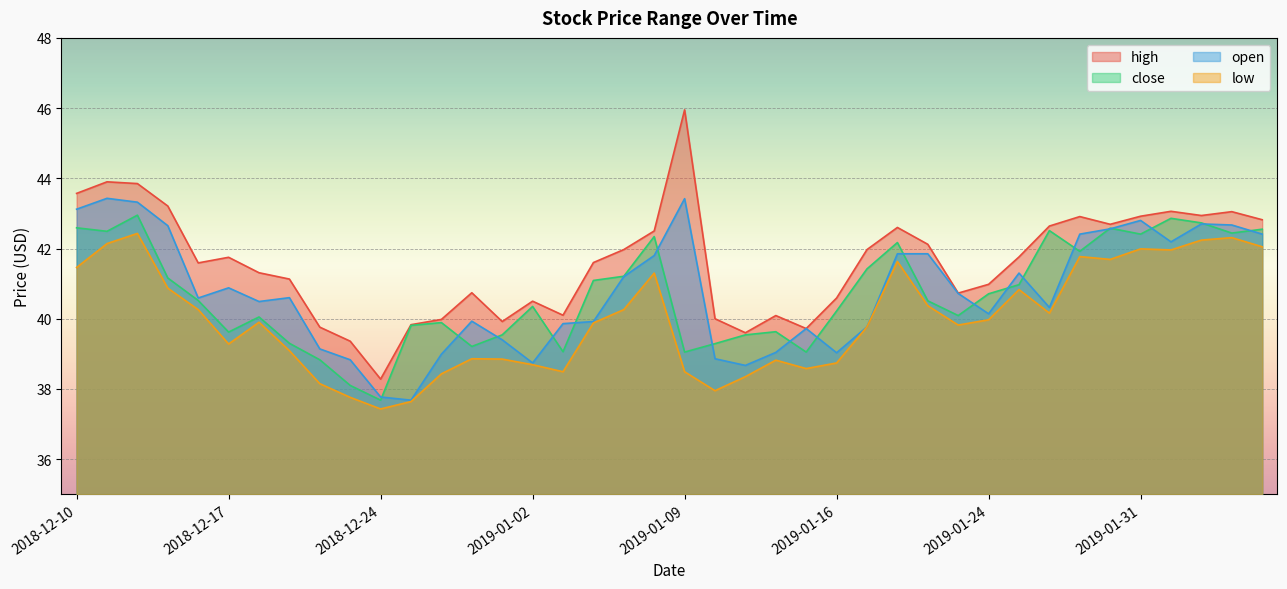

What is the difference between the maximum and minimum values in the open series?

5.8